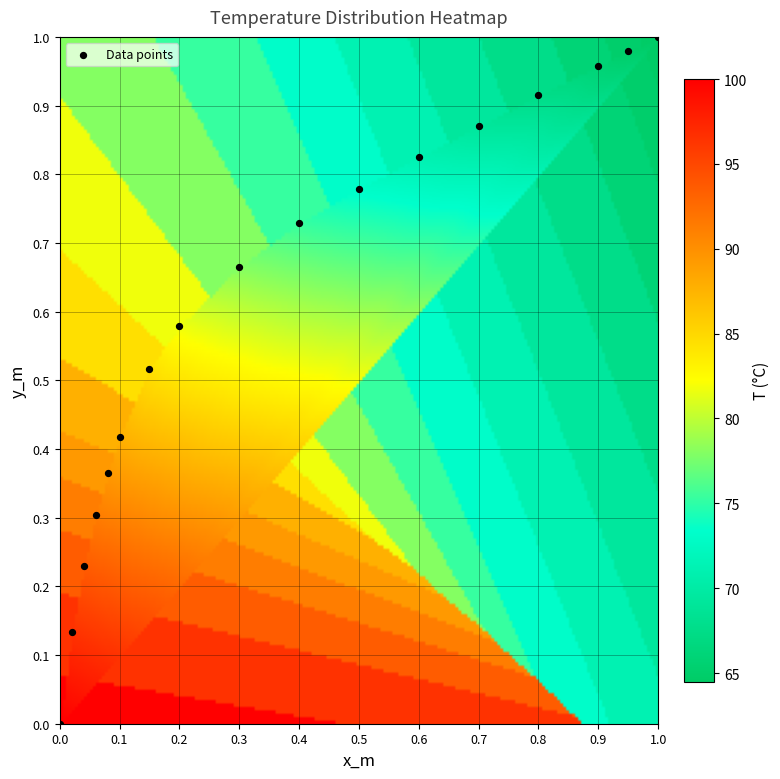

How many points are shown in the scatter plot?

17